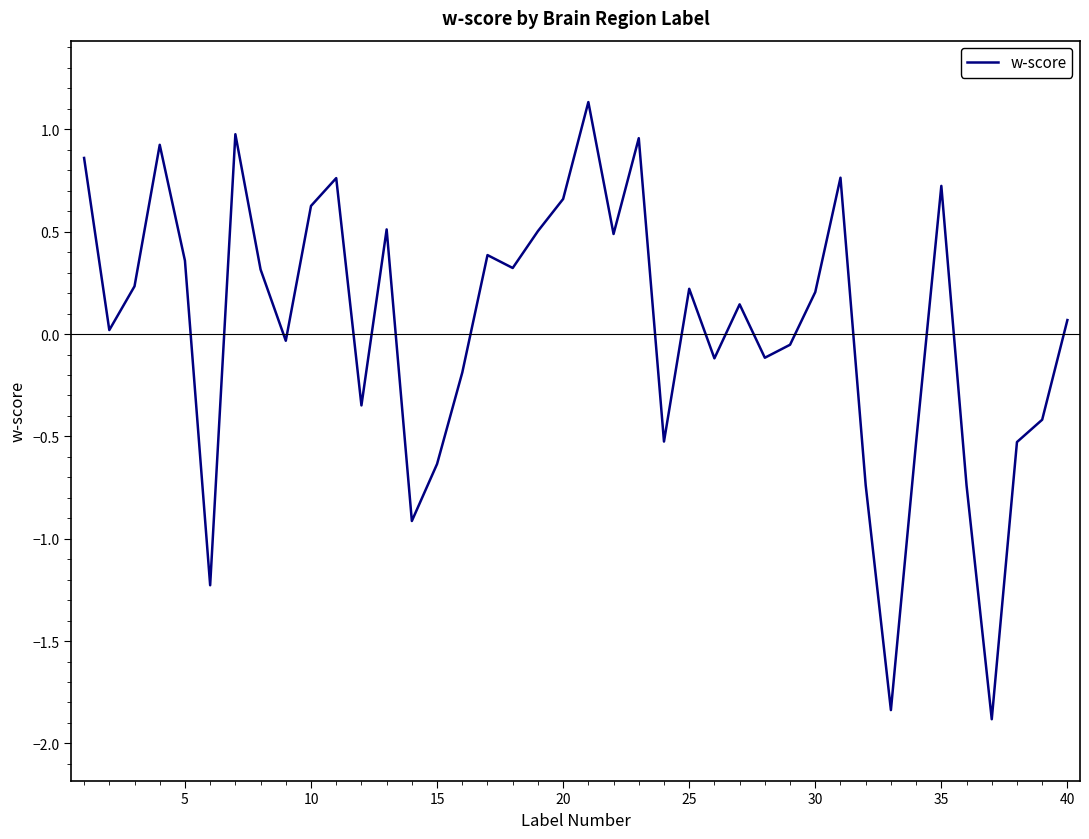

True or false: there are more than 0 points higher than both neighbors.

True